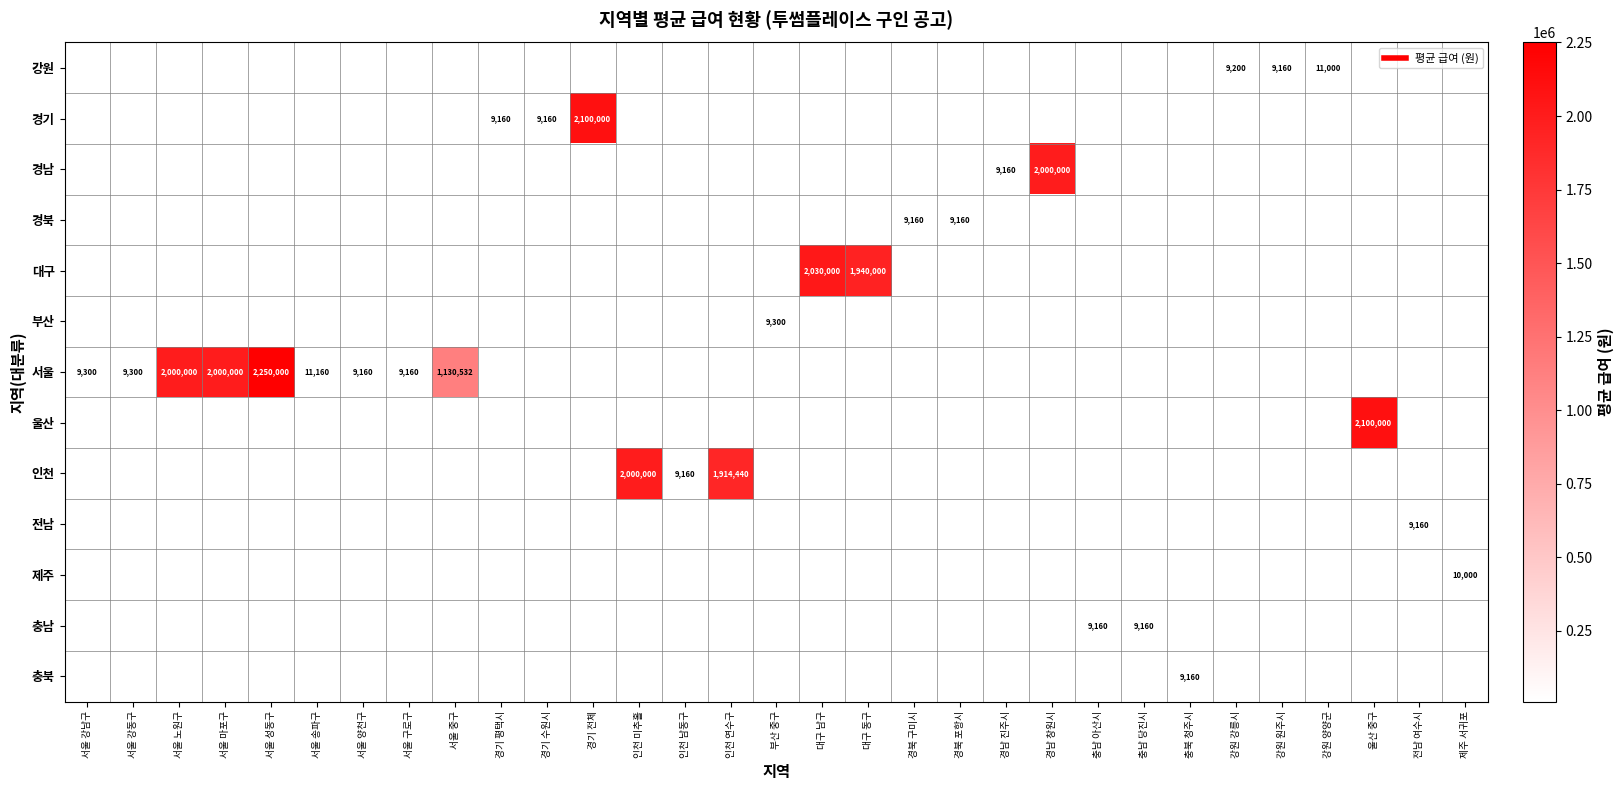

What is the greatest value displayed?

2250000.0